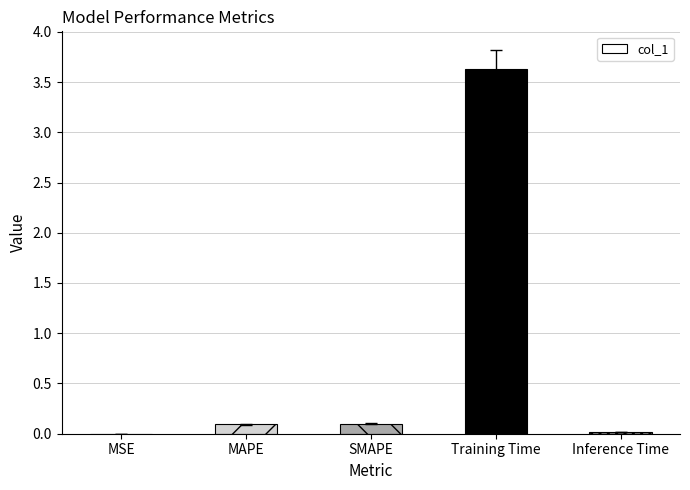

What is the greatest value displayed?

3.6